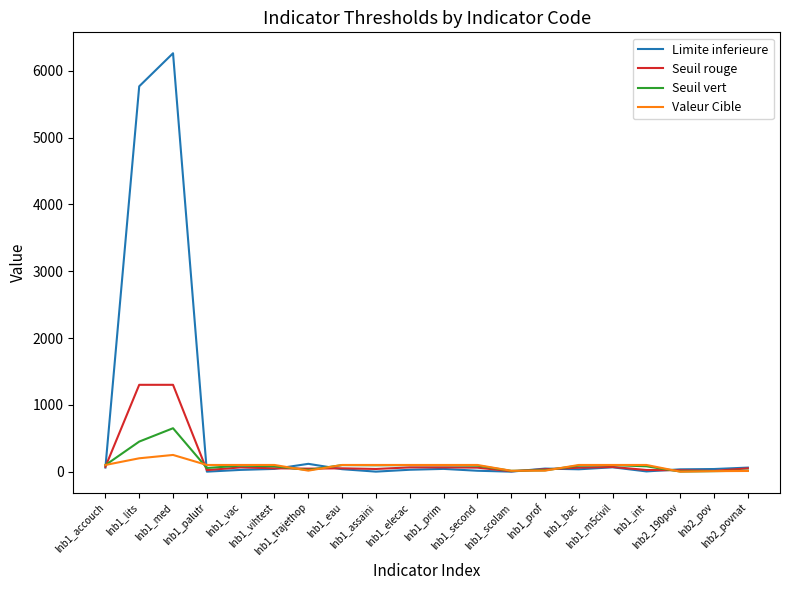

List the series in order of their peak value, lowest first.

Valeur Cible, Seuil vert, Seuil rouge, Limite inferieure